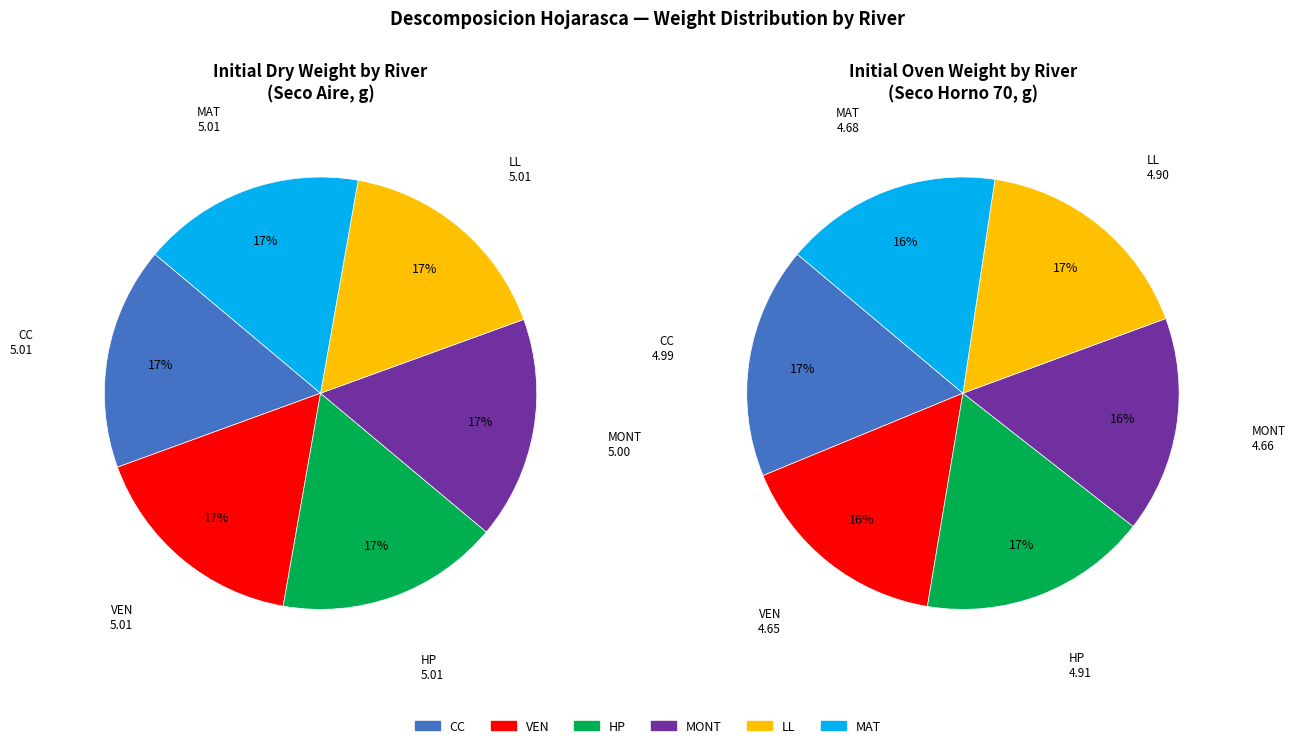

To the nearest percent, what percentage of the pie is CC?

17%